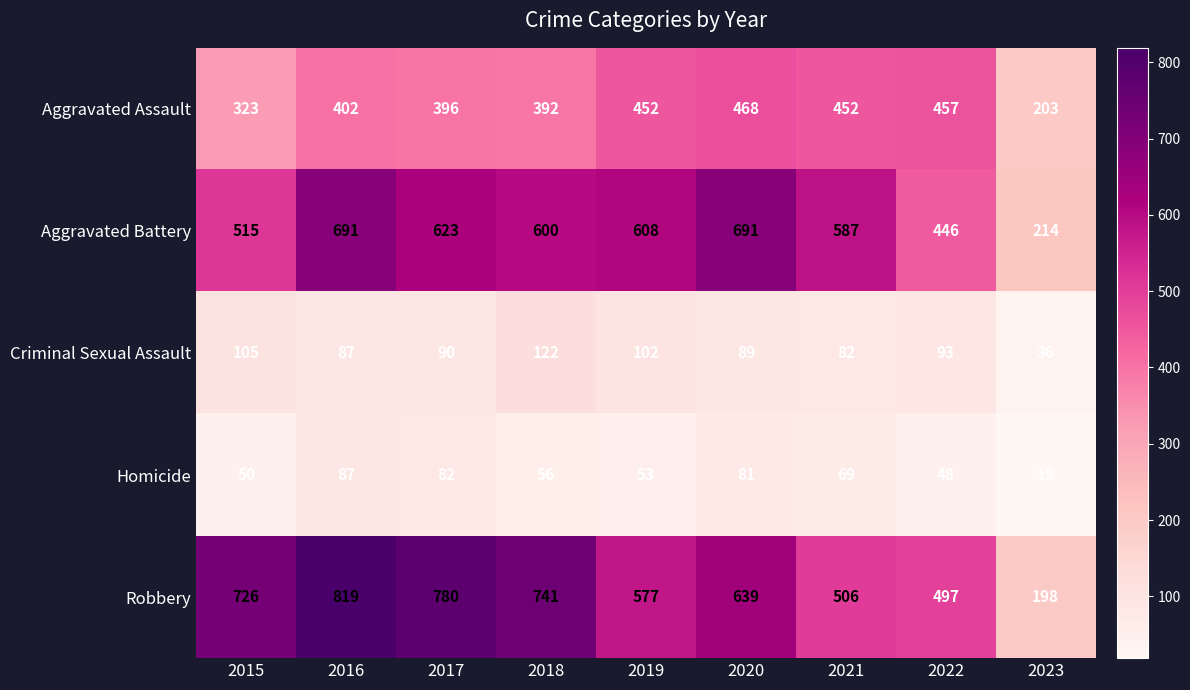

Rank the categories by Robbery value from lowest to highest.

2023, 2022, 2021, 2019, 2020, 2015, 2018, 2017, 2016